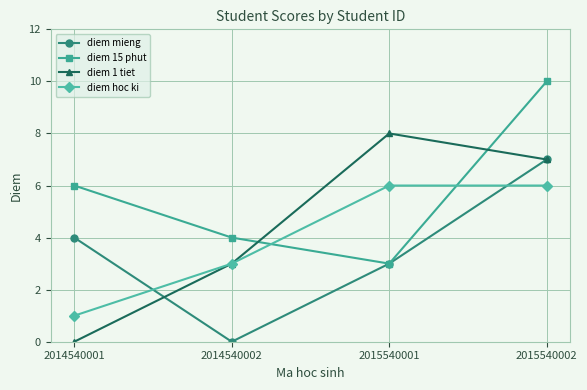

True or false: diem hoc ki has more than 1 interior local peaks.

False